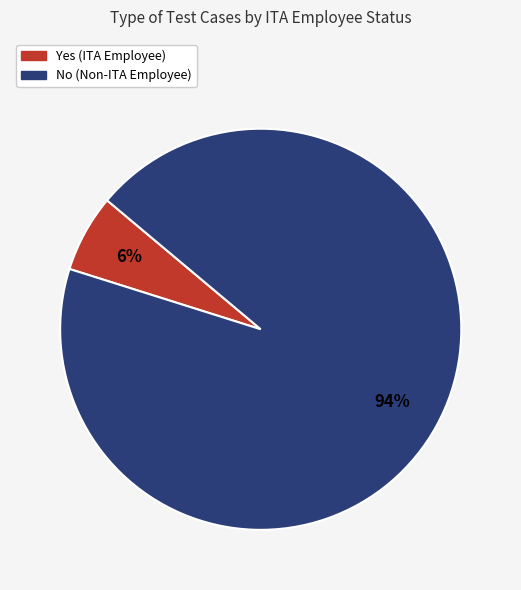

How many slices are in this pie chart?

2